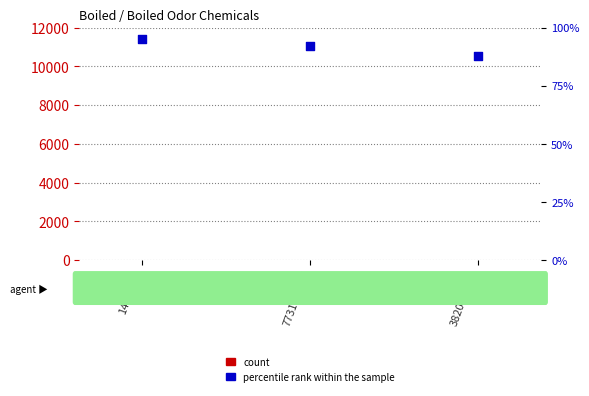

Which series contains the lowest Y value?

count